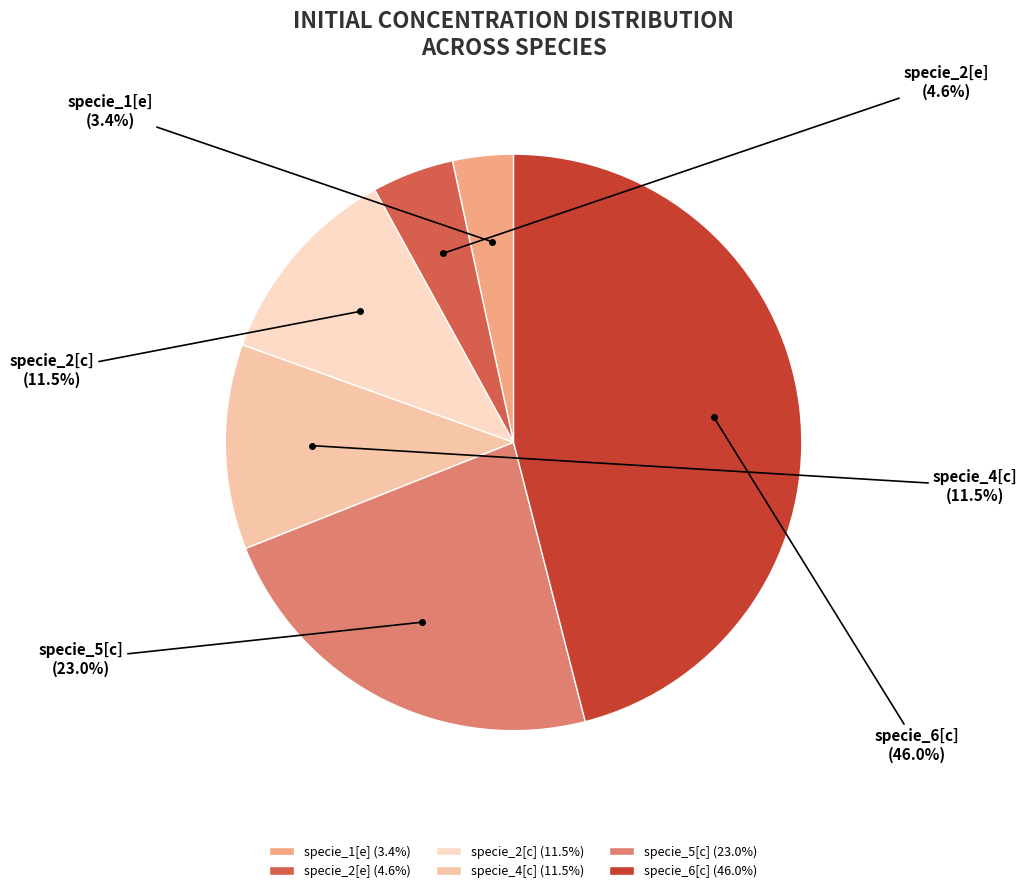

Is there a majority slice in this chart?

No